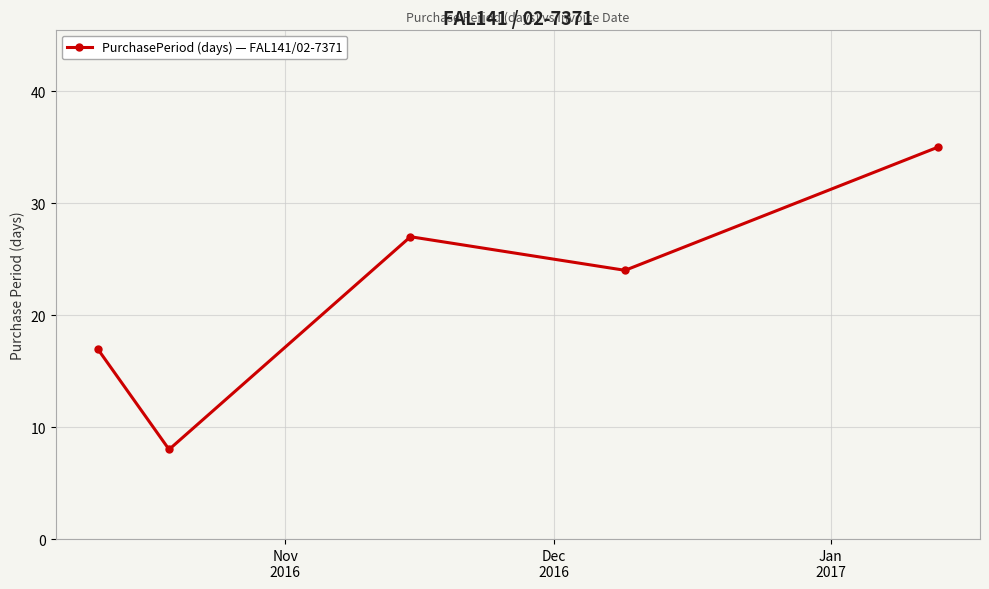

How many interior local valleys (lower than both neighbors) does the data have?

2